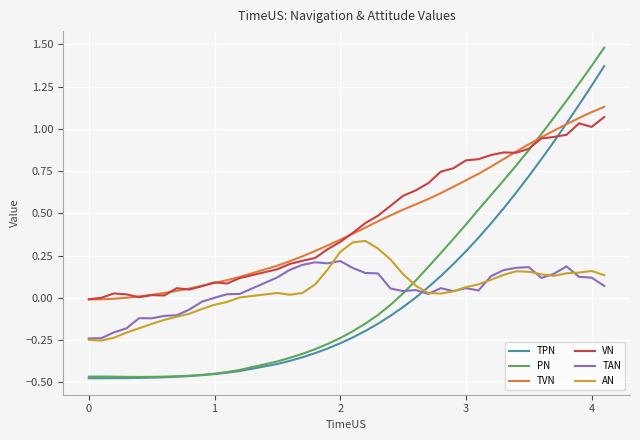

How many intersections are there between PN and AN?

1